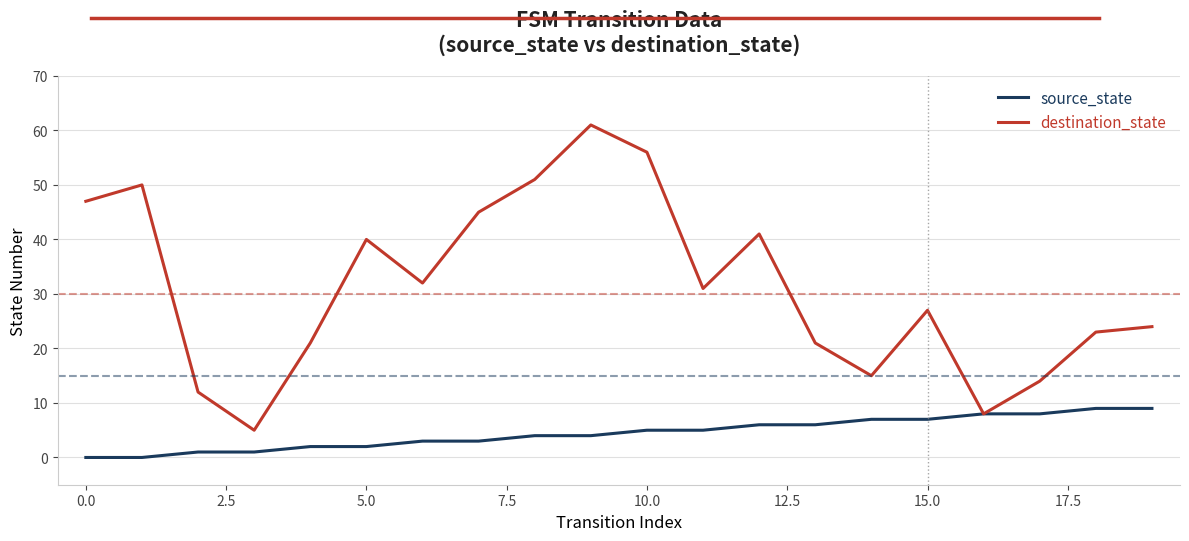

How many data points does each series have?

20